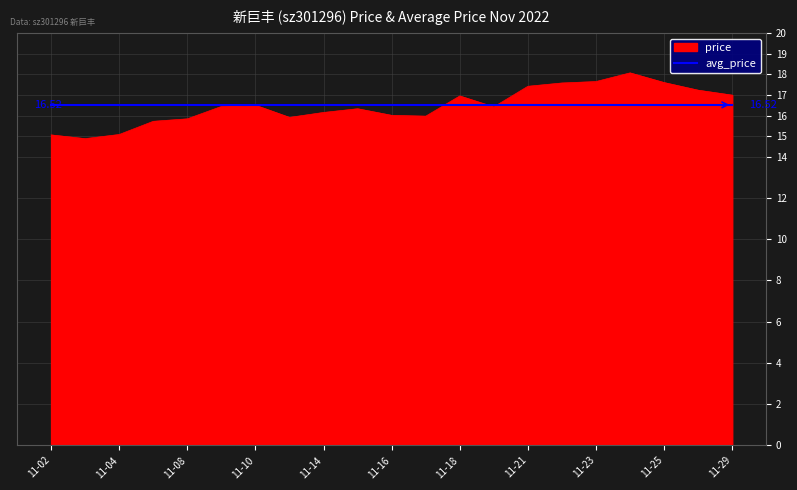

Rank the series by their maximum value, from highest to lowest.

price, avg_price